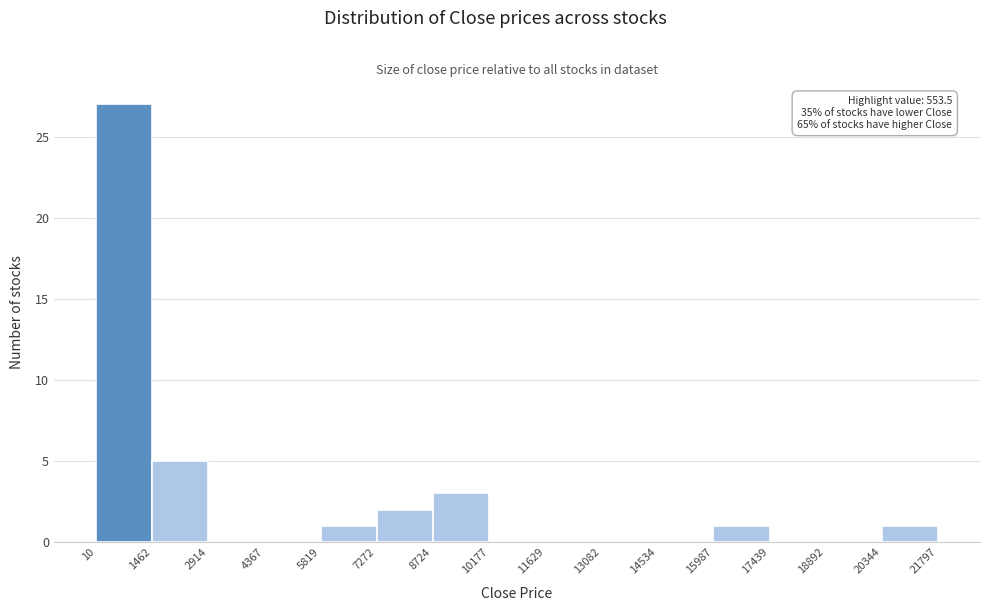

Over which range of the x-axis is the bar tallest?

10 to 1462